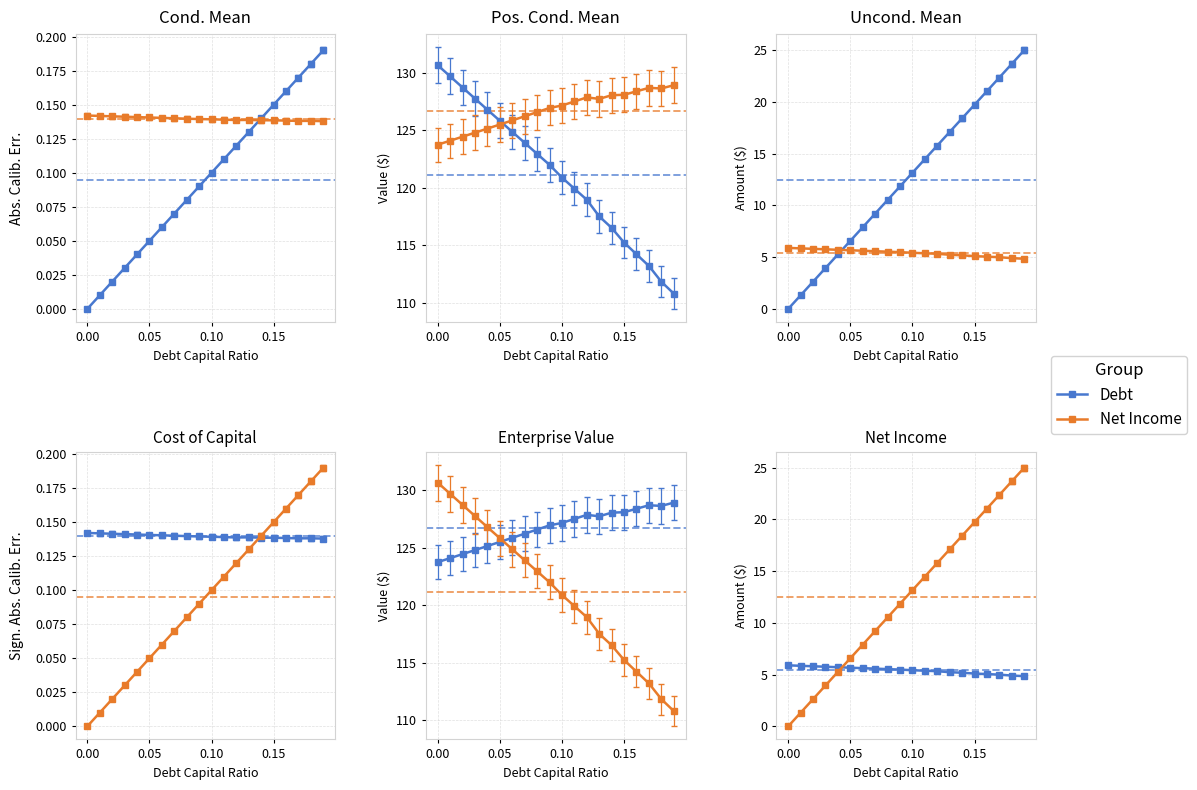

Does the chart display data point markers on the line(s)?

Yes